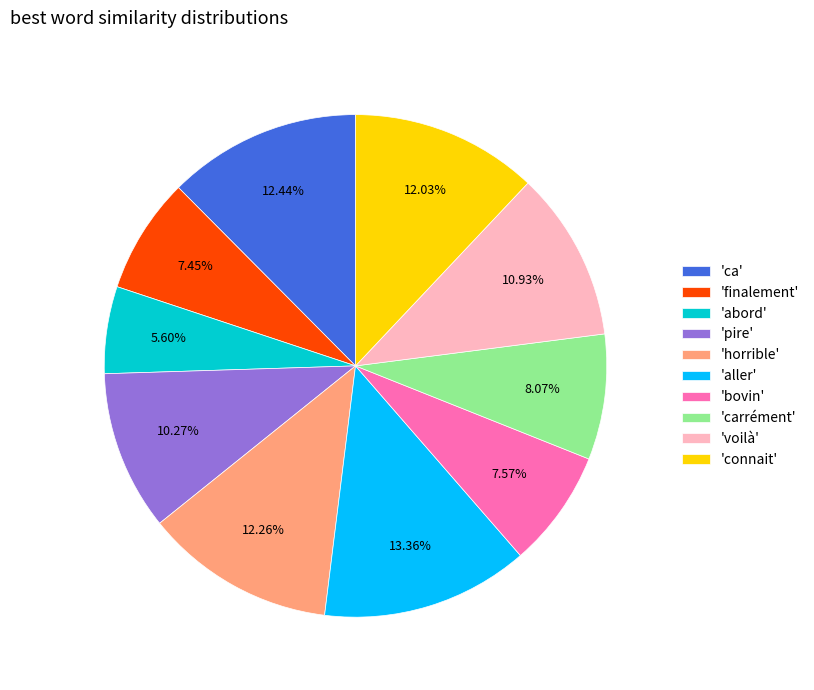

Do 'bovin' and 'finalement' together represent more than half of the pie?

No